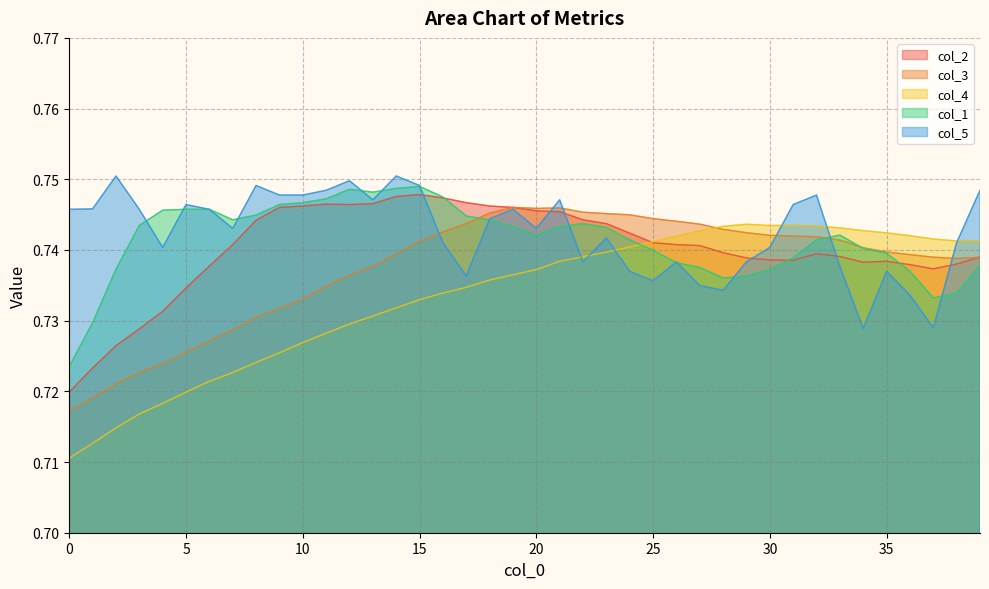

Reading left to right, transcribe all the data shown in this chart.

col_2: 0.7	0.7	0.7	0.7	0.7	0.7	0.7	0.7	0.7	0.7	0.7	0.7	0.7	0.7	0.7	0.7	0.7	0.7	0.7	0.7	0.7	0.7	0.7	0.7	0.7	0.7	0.7	0.7	0.7	0.7	0.7	0.7	0.7	0.7	0.7	0.7	0.7	0.7	0.7	0.7
col_3: 0.7	0.7	0.7	0.7	0.7	0.7	0.7	0.7	0.7	0.7	0.7	0.7	0.7	0.7	0.7	0.7	0.7	0.7	0.7	0.7	0.7	0.7	0.7	0.7	0.7	0.7	0.7	0.7	0.7	0.7	0.7	0.7	0.7	0.7	0.7	0.7	0.7	0.7	0.7	0.7
col_4: 0.7	0.7	0.7	0.7	0.7	0.7	0.7	0.7	0.7	0.7	0.7	0.7	0.7	0.7	0.7	0.7	0.7	0.7	0.7	0.7	0.7	0.7	0.7	0.7	0.7	0.7	0.7	0.7	0.7	0.7	0.7	0.7	0.7	0.7	0.7	0.7	0.7	0.7	0.7	0.7
col_1: 0.7	0.7	0.7	0.7	0.7	0.7	0.7	0.7	0.7	0.7	0.7	0.7	0.7	0.7	0.7	0.7	0.7	0.7	0.7	0.7	0.7	0.7	0.7	0.7	0.7	0.7	0.7	0.7	0.7	0.7	0.7	0.7	0.7	0.7	0.7	0.7	0.7	0.7	0.7	0.7
col_5: 0.7	0.7	0.8	0.7	0.7	0.7	0.7	0.7	0.7	0.7	0.7	0.7	0.7	0.7	0.8	0.7	0.7	0.7	0.7	0.7	0.7	0.7	0.7	0.7	0.7	0.7	0.7	0.7	0.7	0.7	0.7	0.7	0.7	0.7	0.7	0.7	0.7	0.7	0.7	0.7